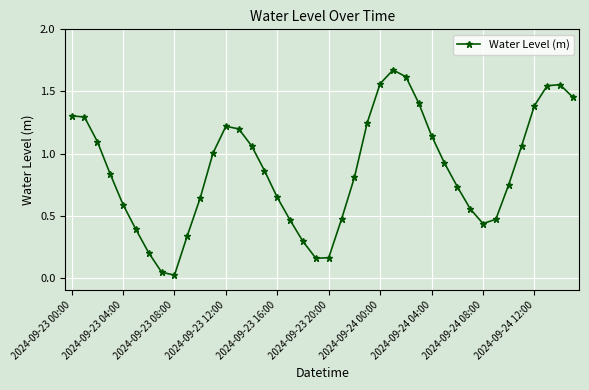

True or false: there are more than 2 points higher than both neighbors.

True